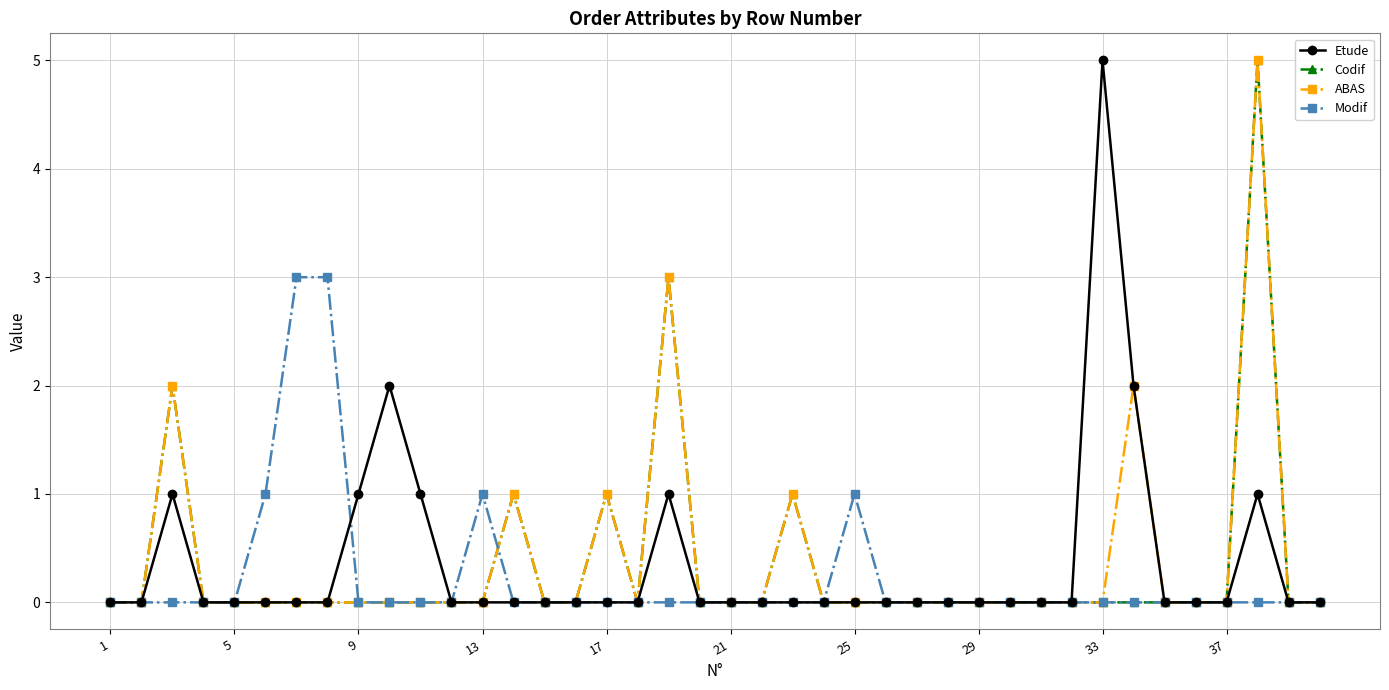

True or false: Codif has more than 1 points higher than both neighbors.

True